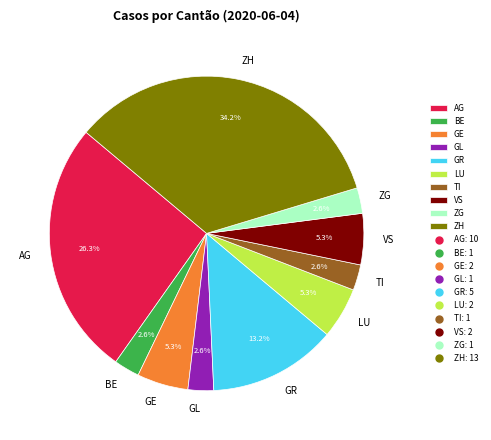

Is there a majority slice in this chart?

No